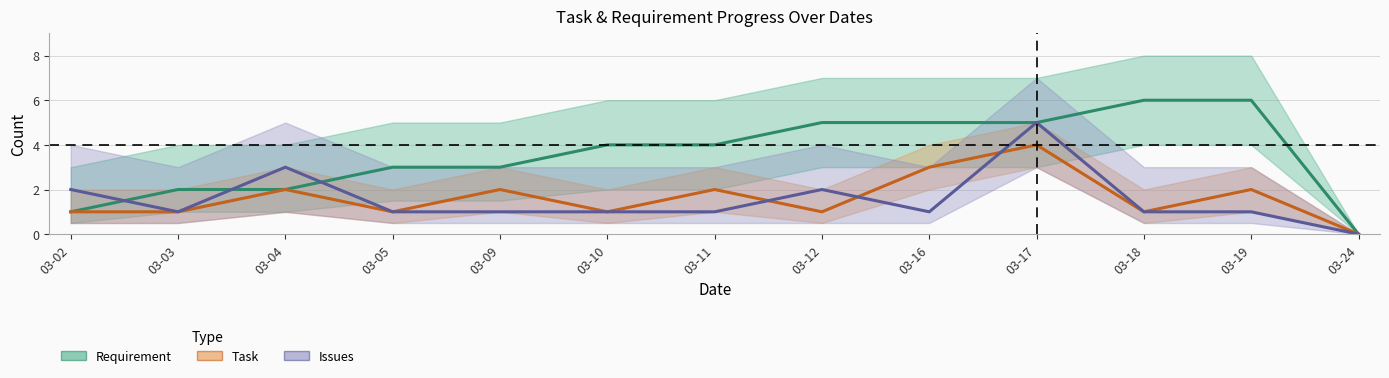

Where is Issues nearest to the value 2?

03-02